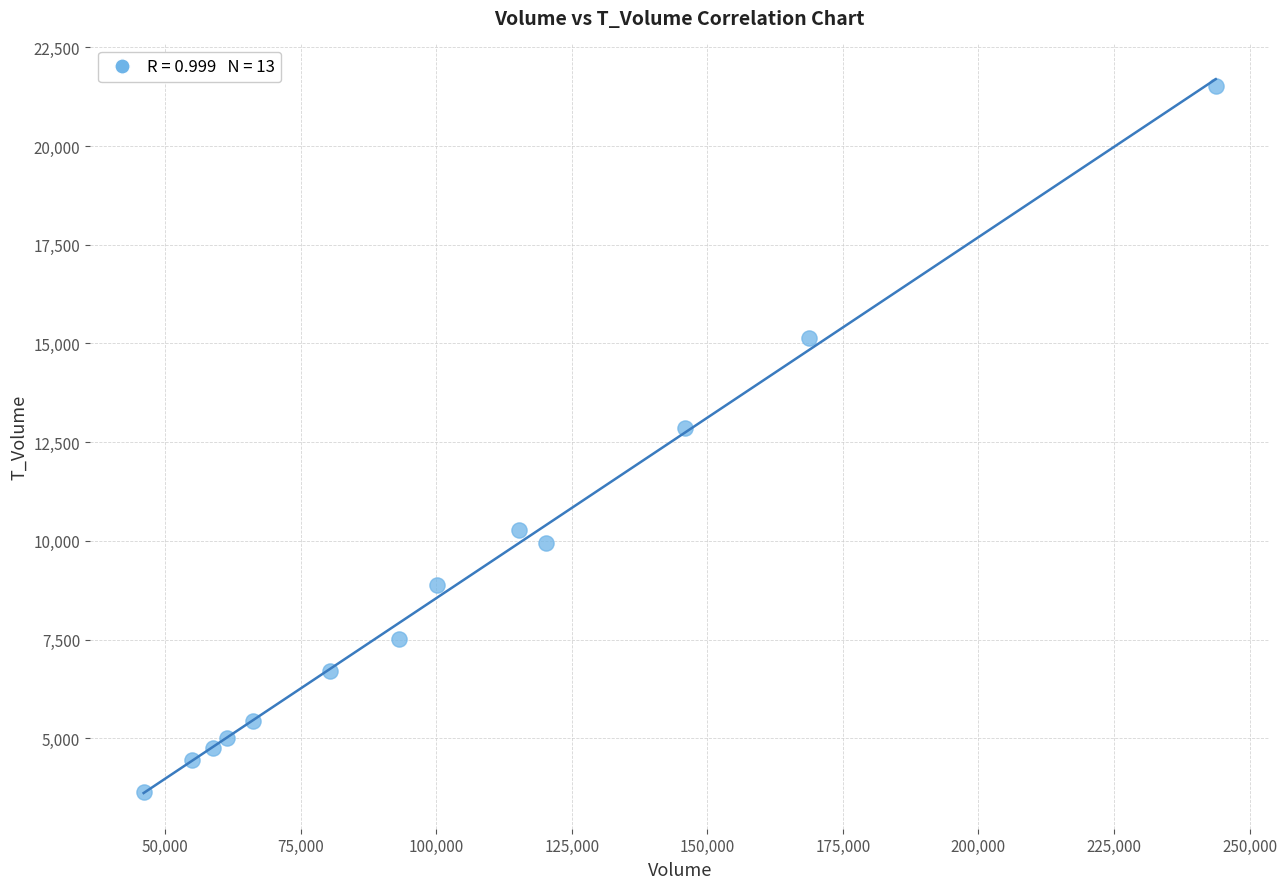

What Y value in the scatter plot is closest to 12582?

12854